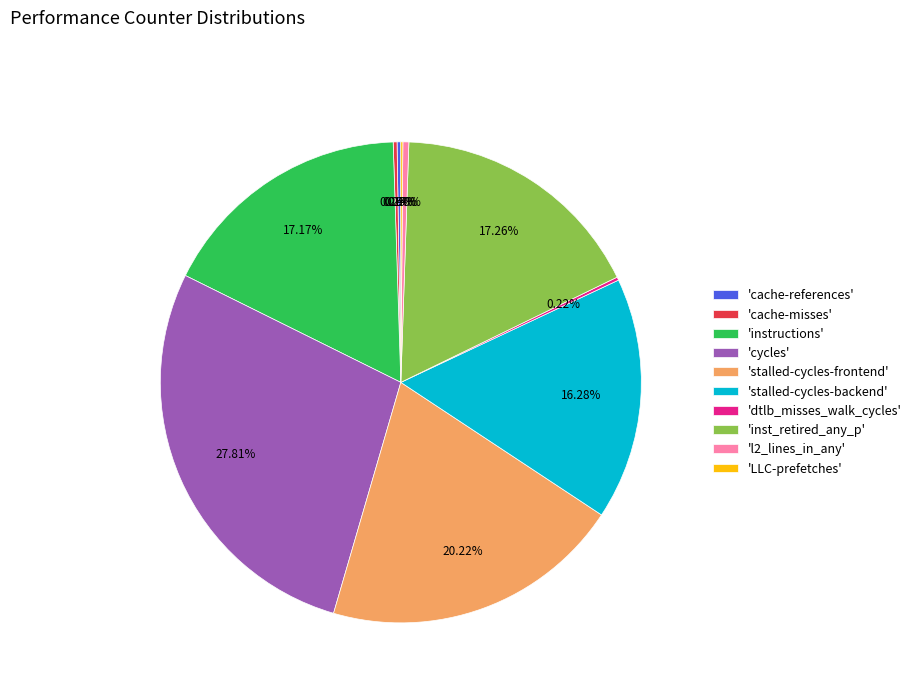

Which slice is the largest?

'cycles'